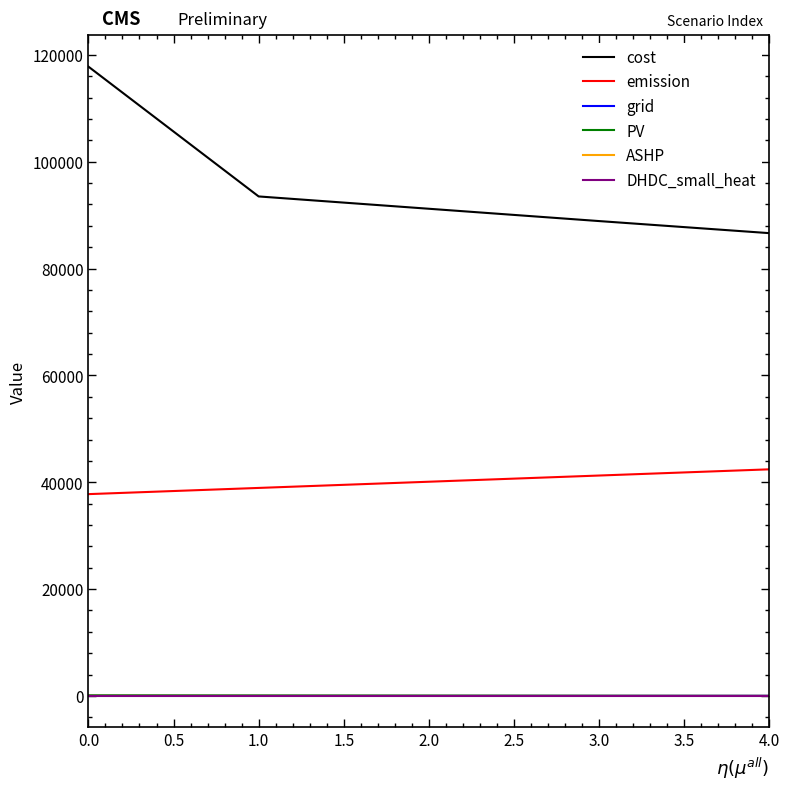

True or false: grid and emission intersect in this chart.

False